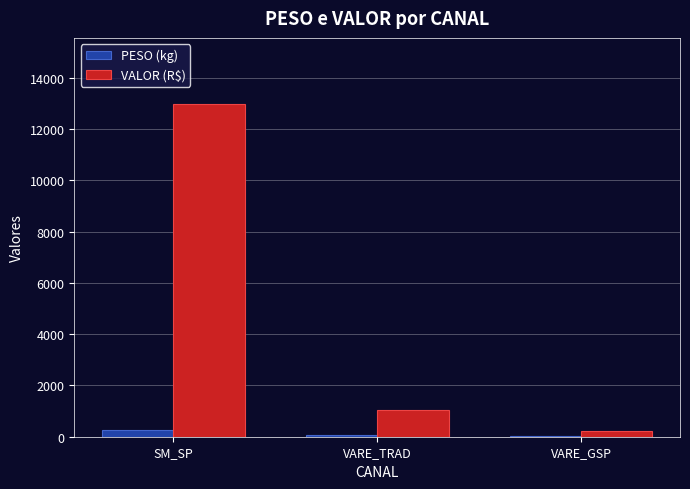

The value of VALOR (R$) at VARE_TRAD is 1025.8. True or false?

True